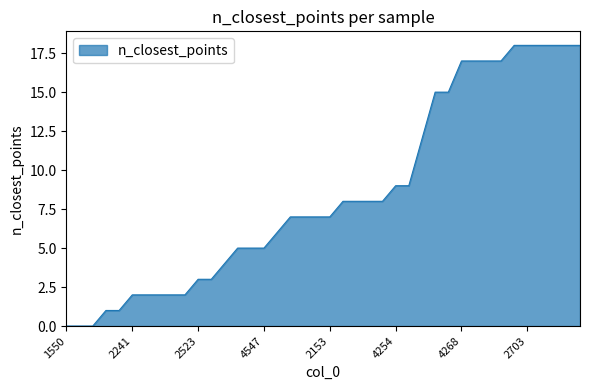

What is the greatest value displayed?

18